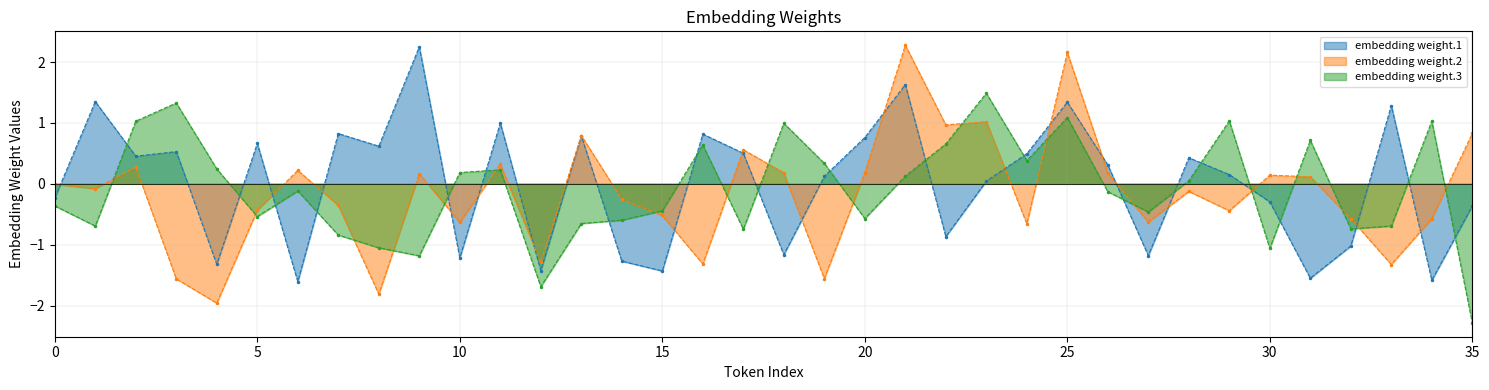

Which series ends up on top after the final intersection of embedding weight.3 and embedding weight.2?

embedding weight.2